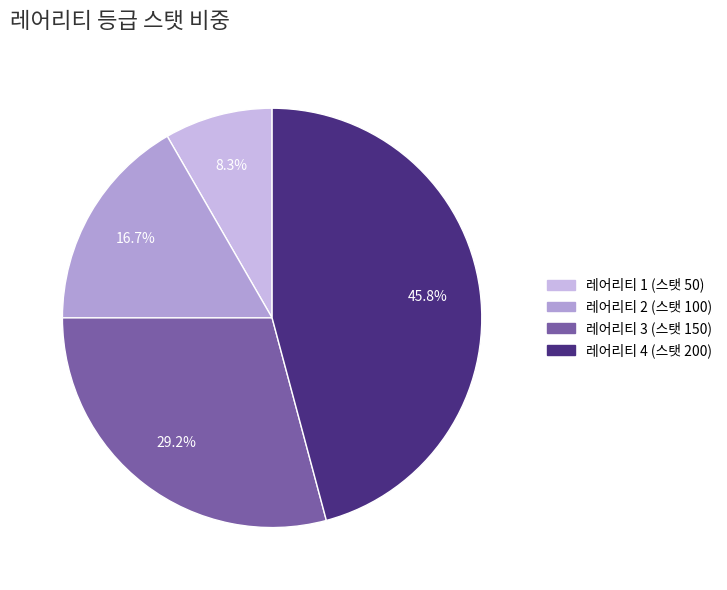

To the nearest percent, what is the combined percentage of 레어리티 3 (스탯 150) and 레어리티 4 (스탯 200)?

75%